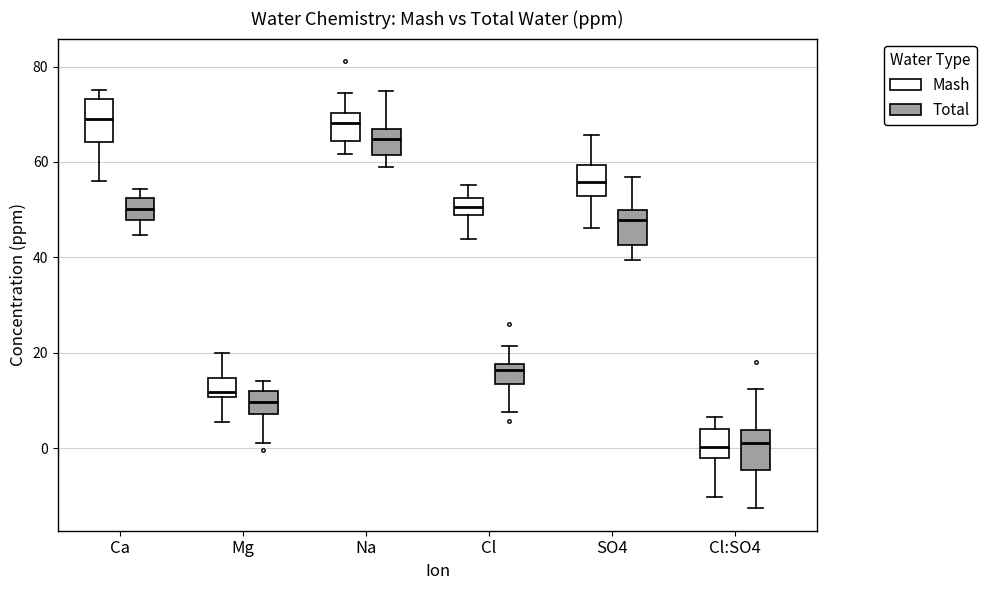

Reading left to right, read every box against the y-axis: the position of its median line, the range the box covers, and the ends of its whiskers. The values are not printed on the chart, so give them approximately, as read against the axis.

Ca (Mash): median 68, box 64 to 74, whiskers 56 to 76
Ca (Total): median 50, box 48 to 52, whiskers 44 to 54
Mg (Mash): median 12, box 10 to 14, whiskers 6 to 20
Mg (Total): median 10, box 8 to 12, whiskers 2 to 14
Na (Mash): median 68, box 64 to 70, whiskers 62 to 74
Na (Total): median 64, box 62 to 68, whiskers 58 to 74
Cl (Mash): median 50, box 48 to 52, whiskers 44 to 56
Cl (Total): median 16, box 14 to 18, whiskers 8 to 22
SO4 (Mash): median 56, box 52 to 60, whiskers 46 to 66
SO4 (Total): median 48, box 42 to 50, whiskers 40 to 56
Cl:SO4 (Mash): median 0, box -2 to 4, whiskers -10 to 6
Cl:SO4 (Total): median 2, box -4 to 4, whiskers -12 to 12